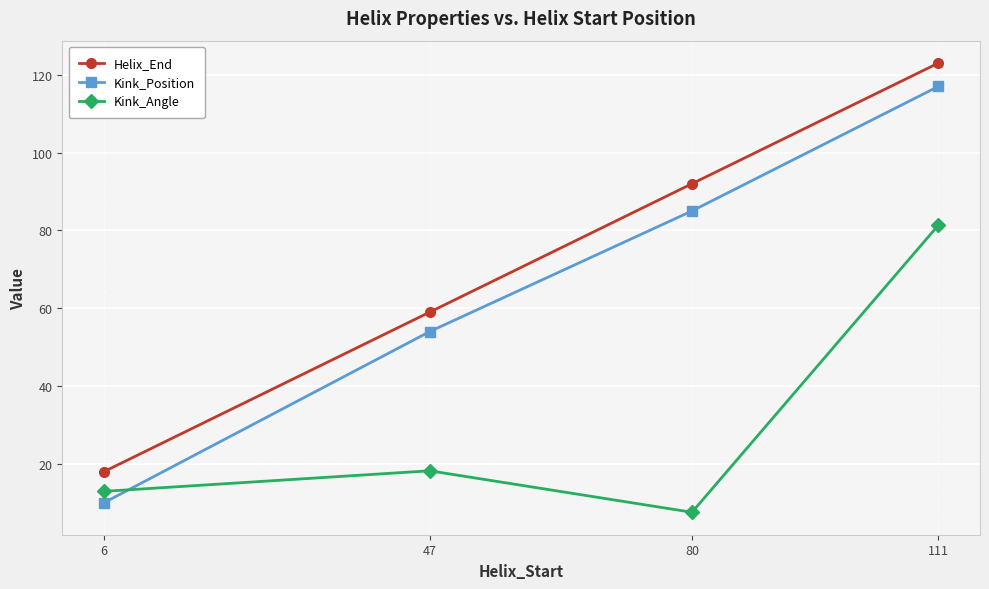

At which category is the sum across all series the highest?

111